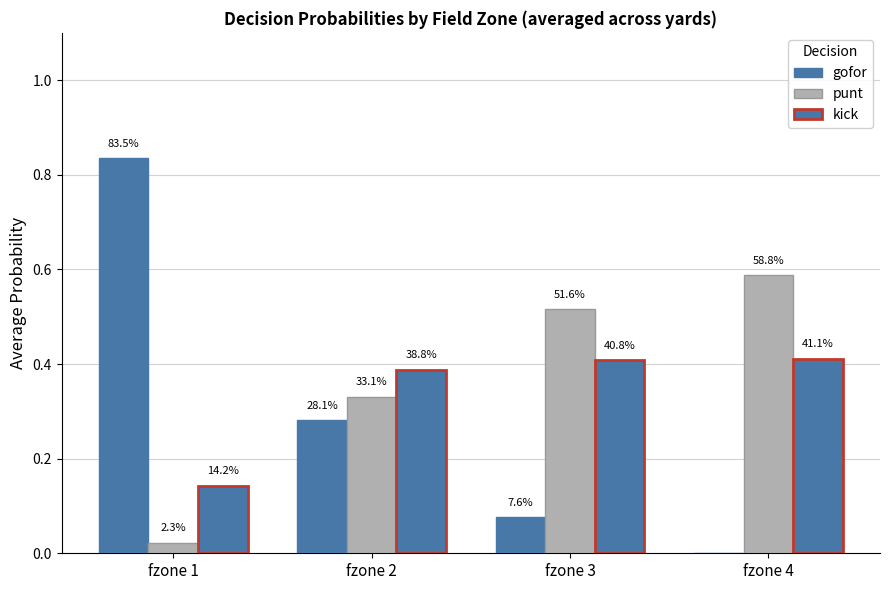

What is the difference between the second highest and minimum values in the gofor series?

0.3